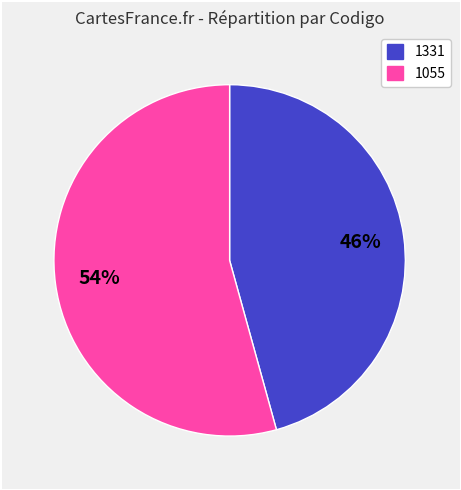

To the nearest percent, what portion does 1055 represent?

54%